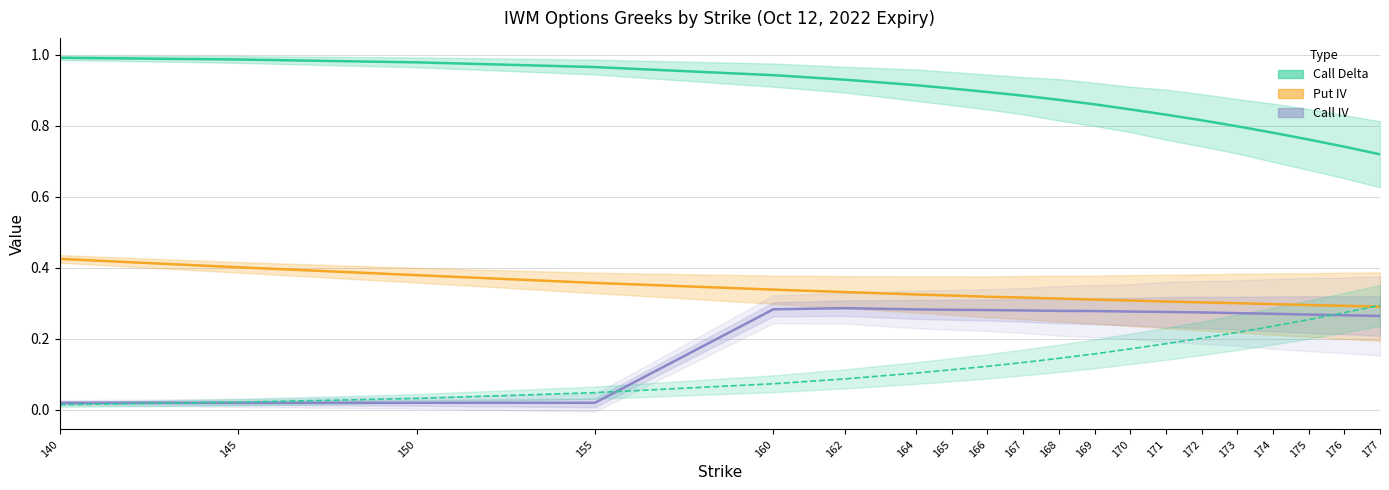

True or false: Put IV and Call IV cross at least once.

False